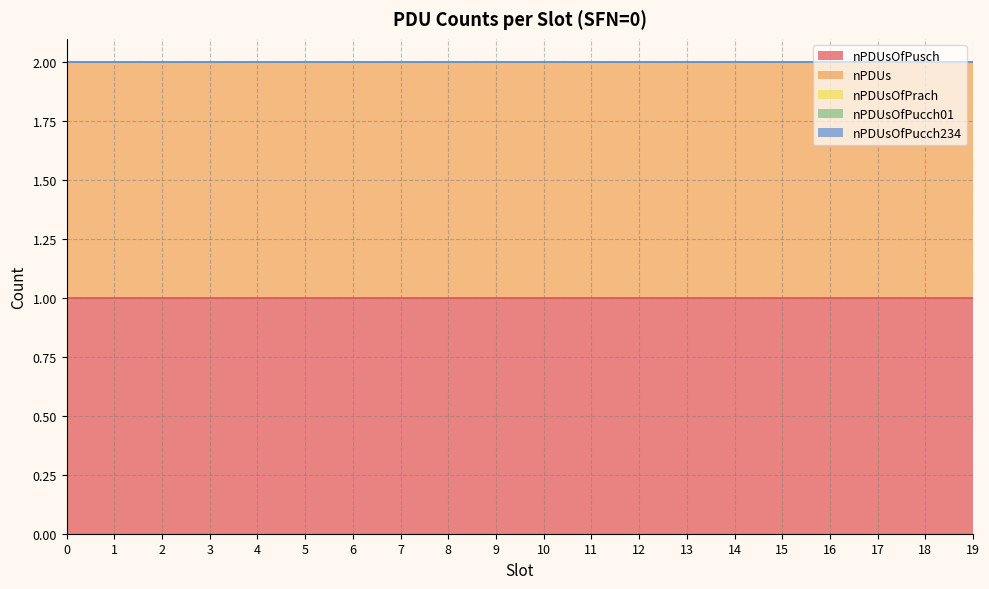

Is it true that nPDUsOfPucch01 equals 0 at 14?

True